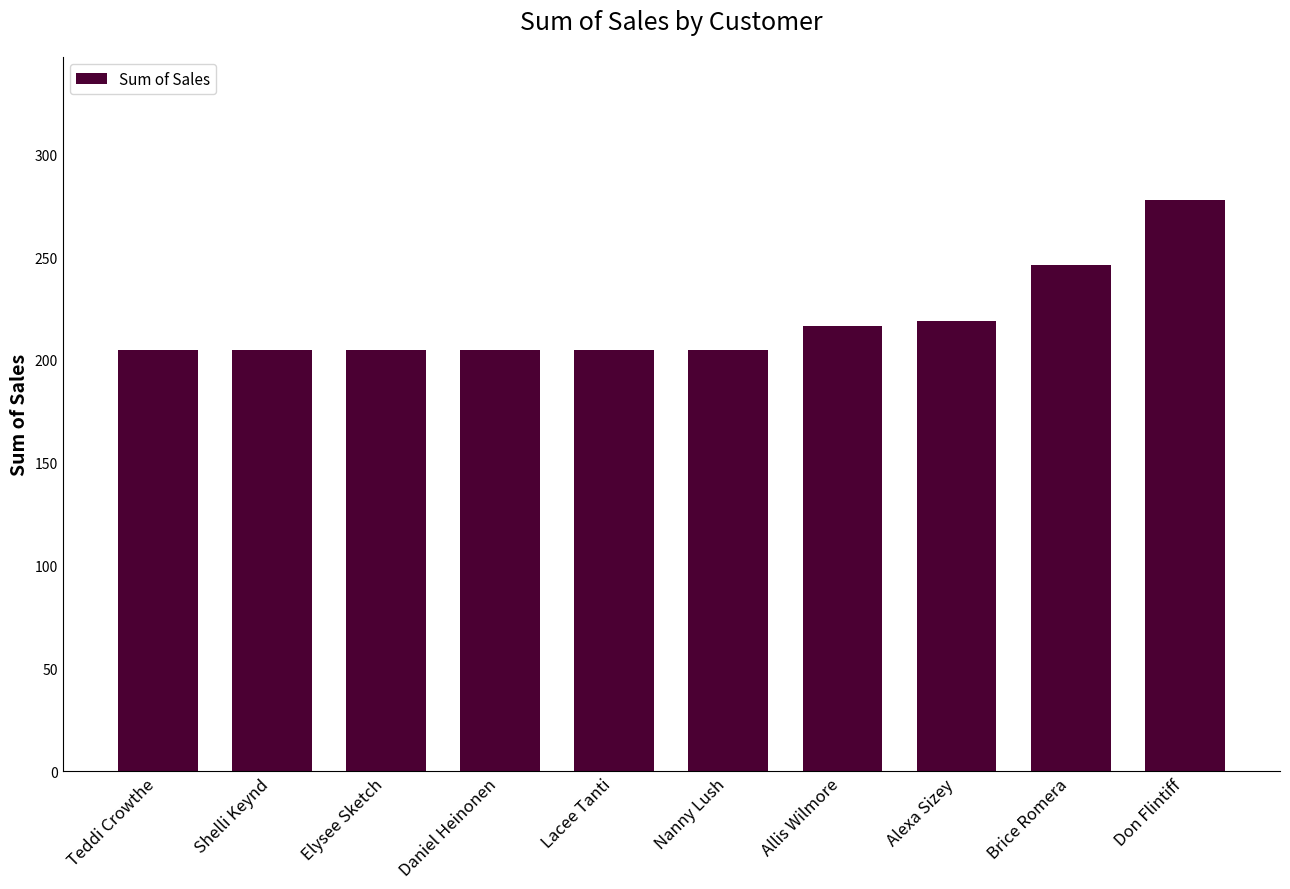

What is the difference between the maximum and second lowest values?

73.1